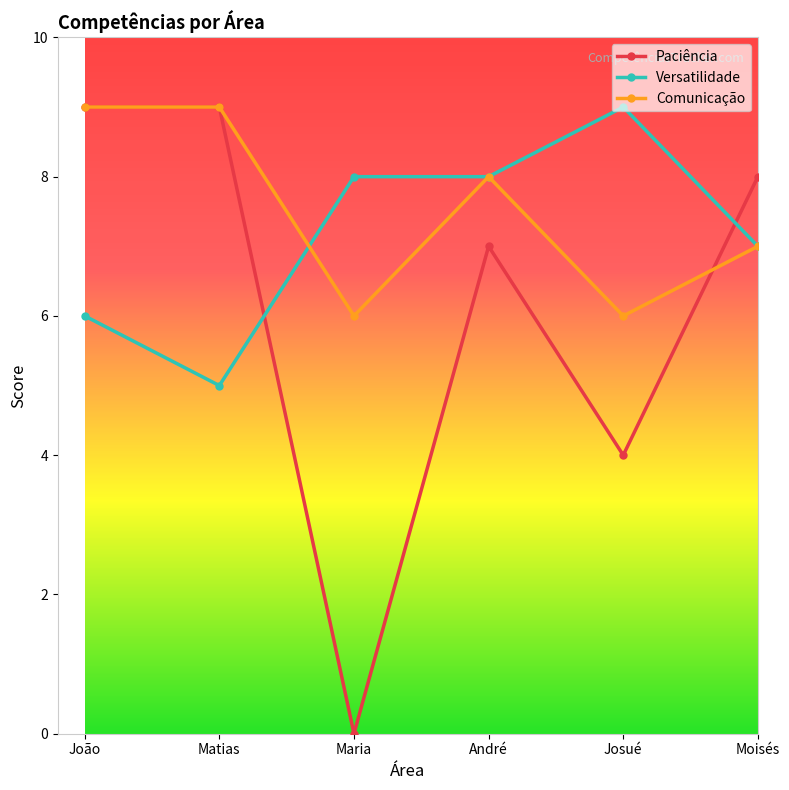

True or false: Versatilidade has more than 0 interior local peaks.

True